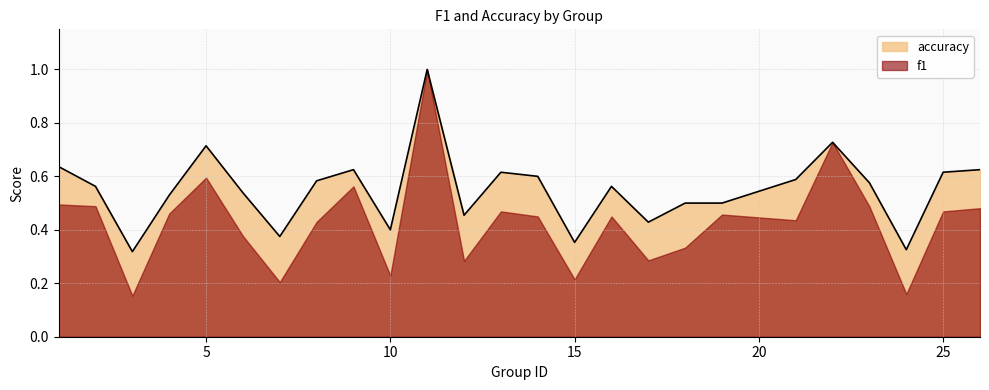

List the labels in order of value, smallest first.

3, 24, 15, 7, 10, 17, 12, 18, 19, 4, 6, 2, 16, 23, 8, 21, 14, 13, 25, 9, 26, 1, 5, 22, 11